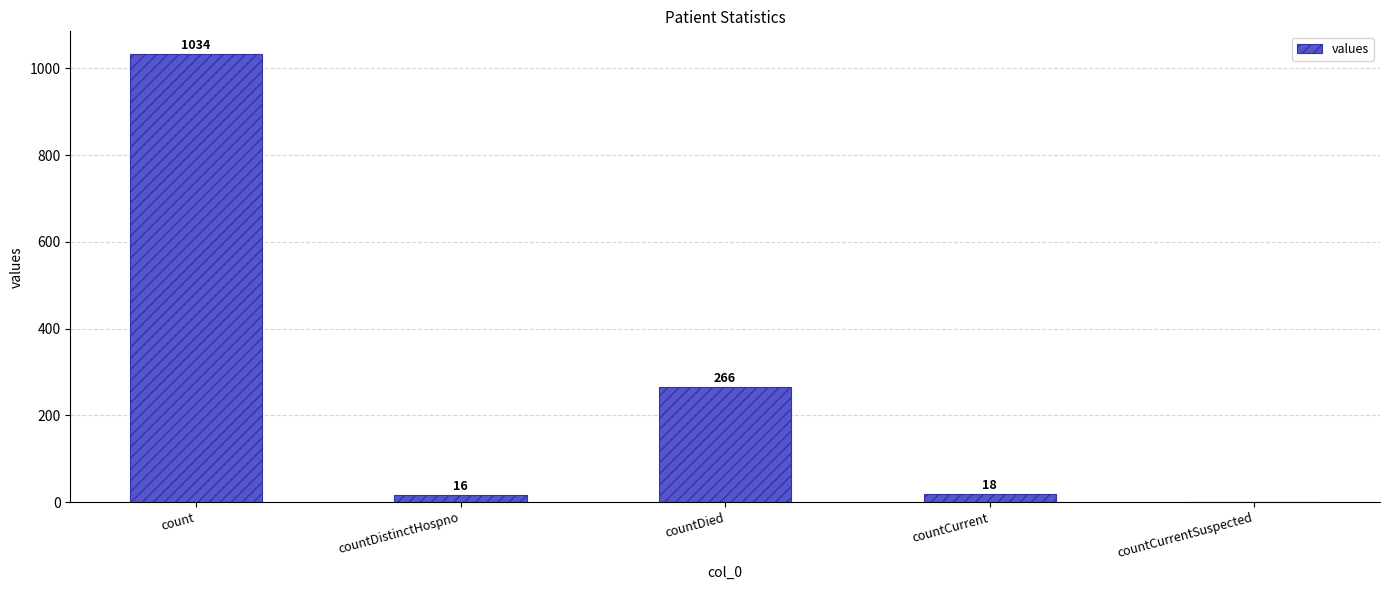

What is the change in value from countDistinctHospno to countCurrent?

+2